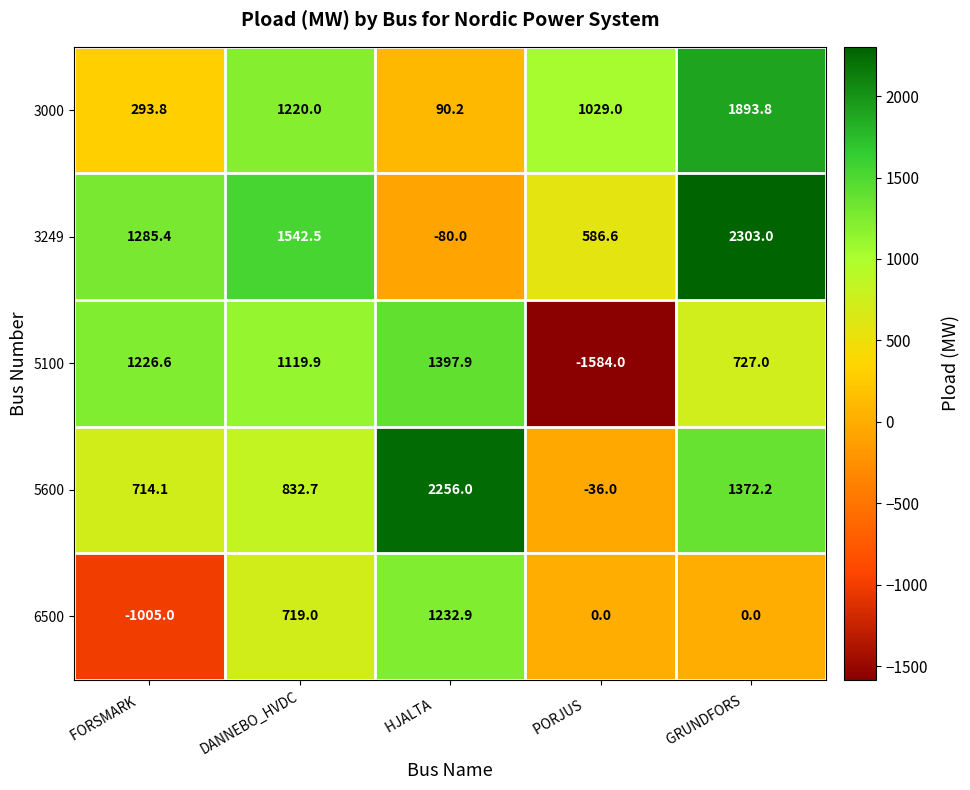

At which label does 5600 first exceed 832?

DANNEBO_HVDC